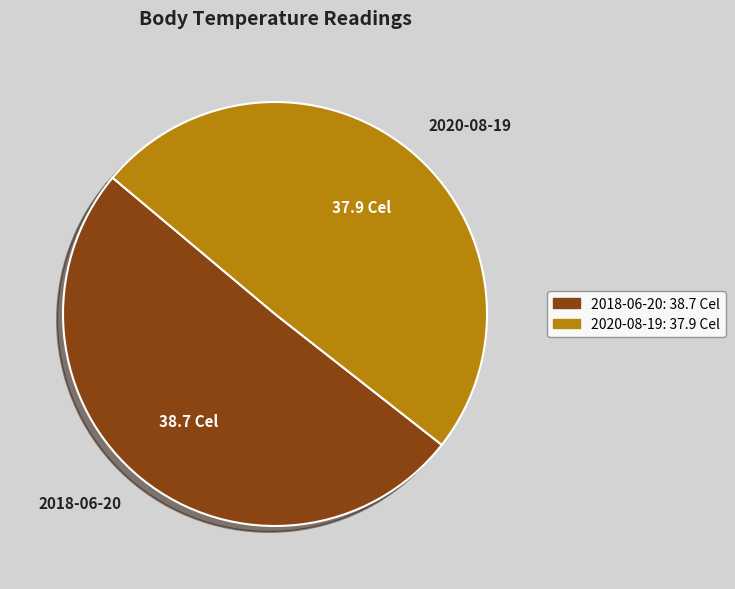

How many slices are in this pie chart?

2